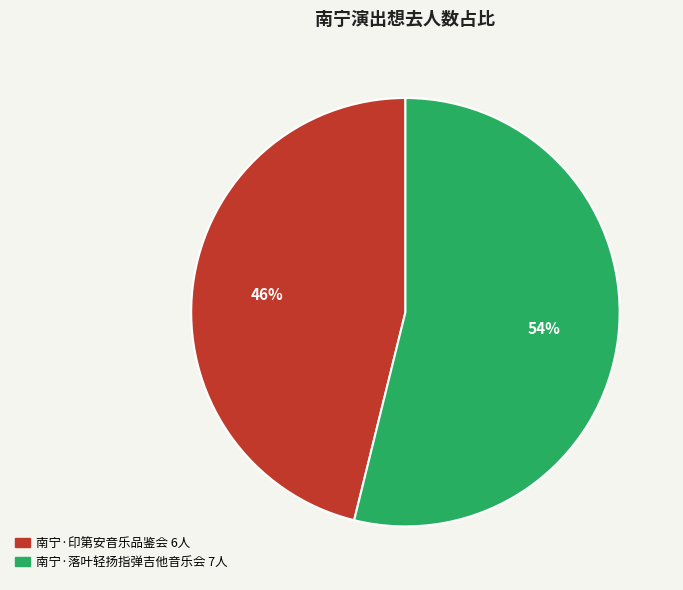

Is there a majority slice in this chart?

Yes